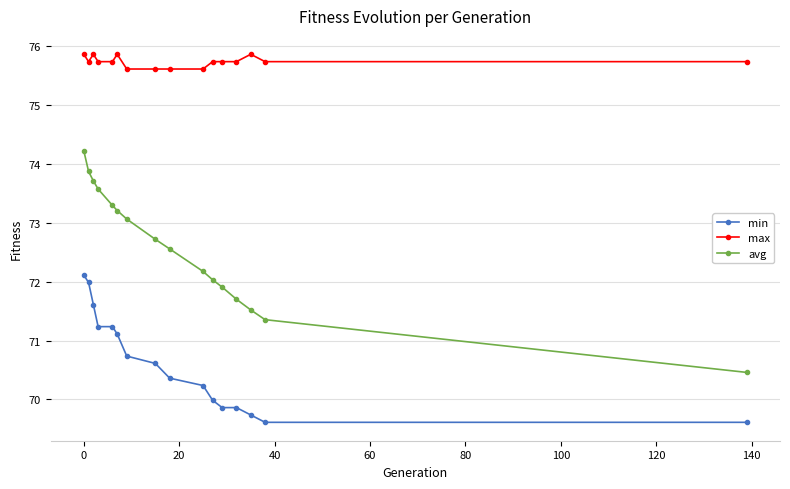

Count the number of data series in this chart.

3